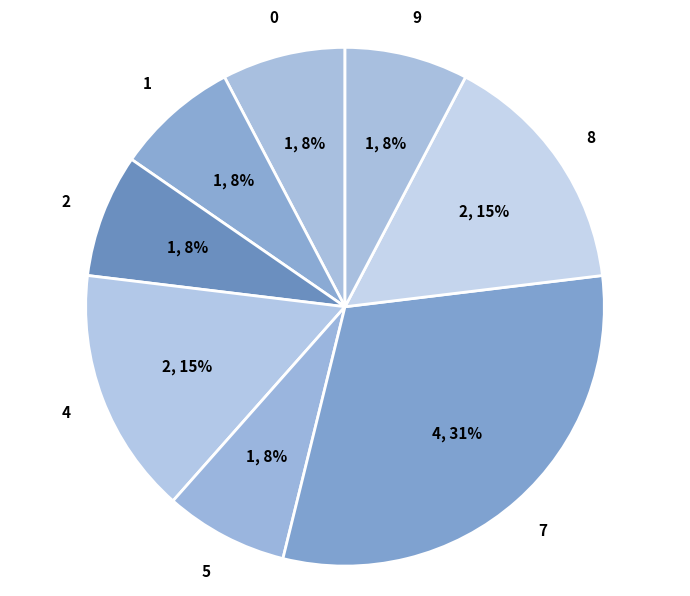

Which category has the biggest portion of the pie?

7